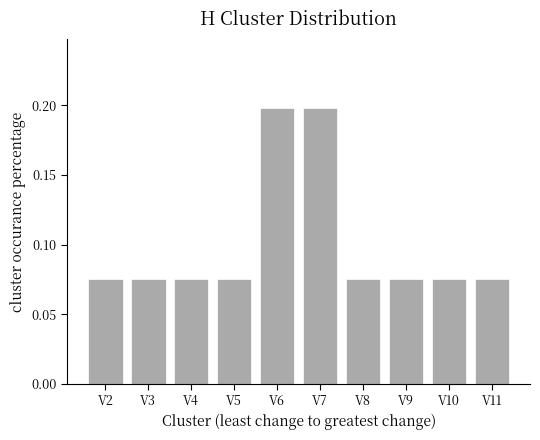

True or false: the data shows 0.4 at V7.

False